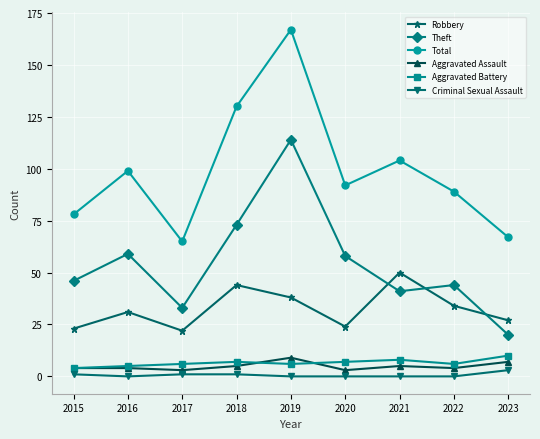

True or false: Total and Criminal Sexual Assault cross at least once.

False